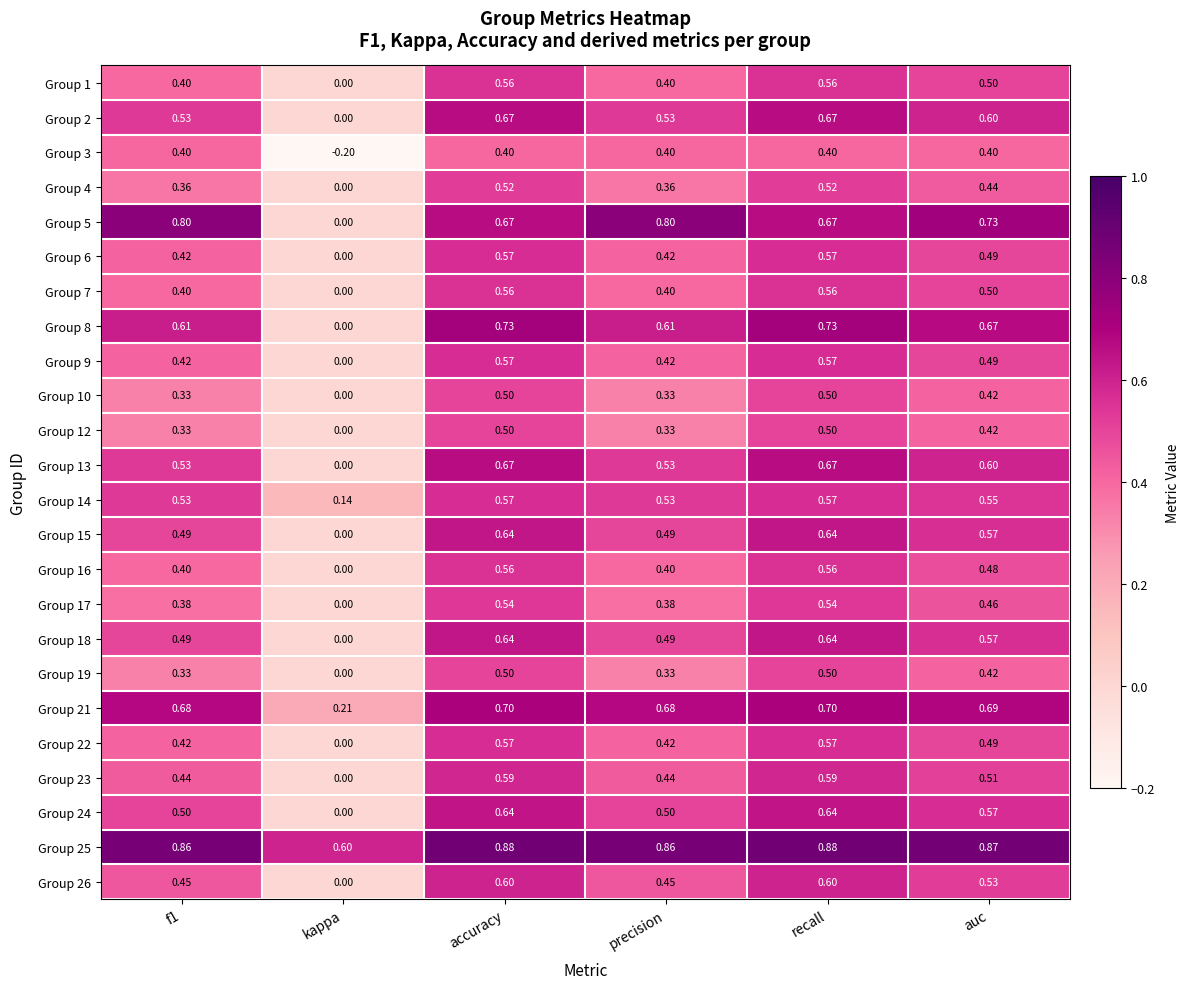

At which label is Group 14 closest to 0?

kappa